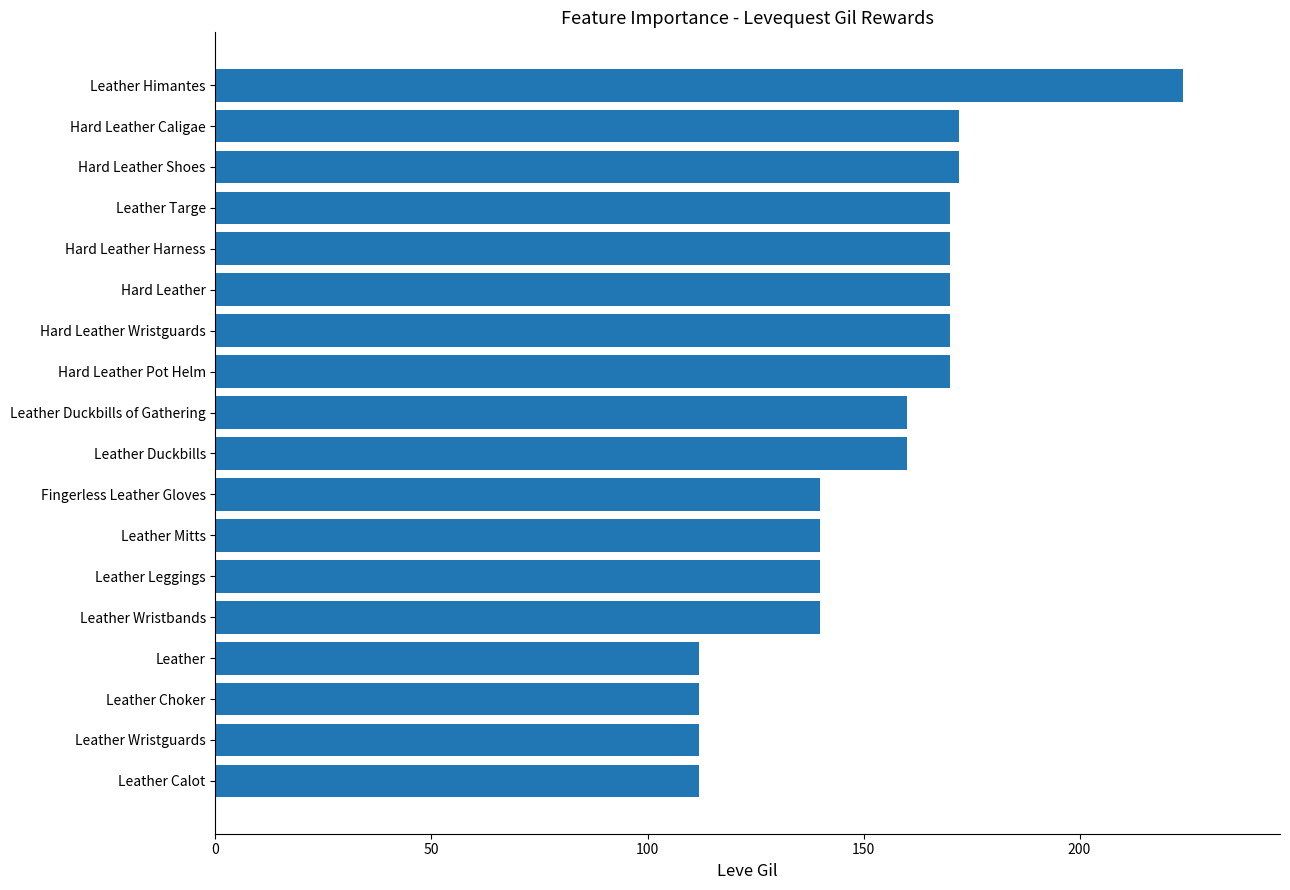

How many distinct data groups are displayed?

1